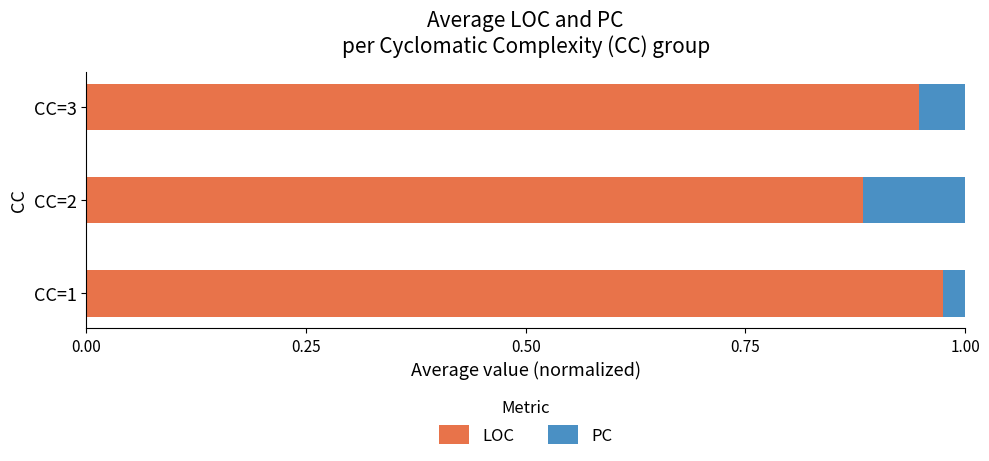

Rank the categories by LOC value from highest to lowest.

CC=1, CC=3, CC=2